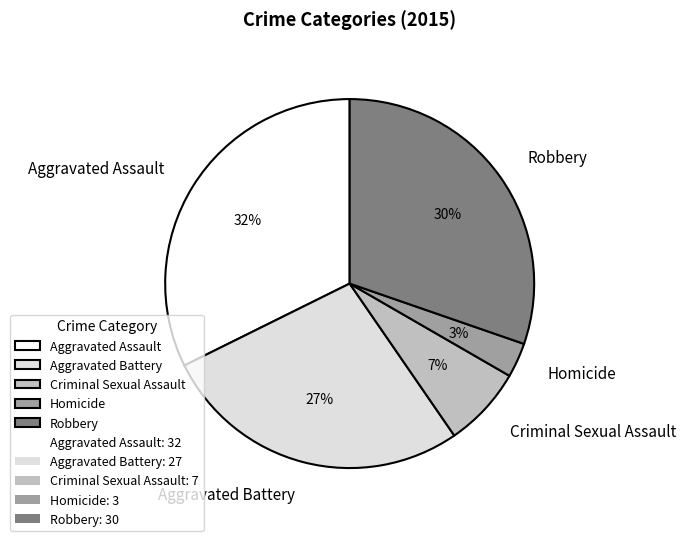

To the nearest percent, what portion does Aggravated Assault represent?

32%